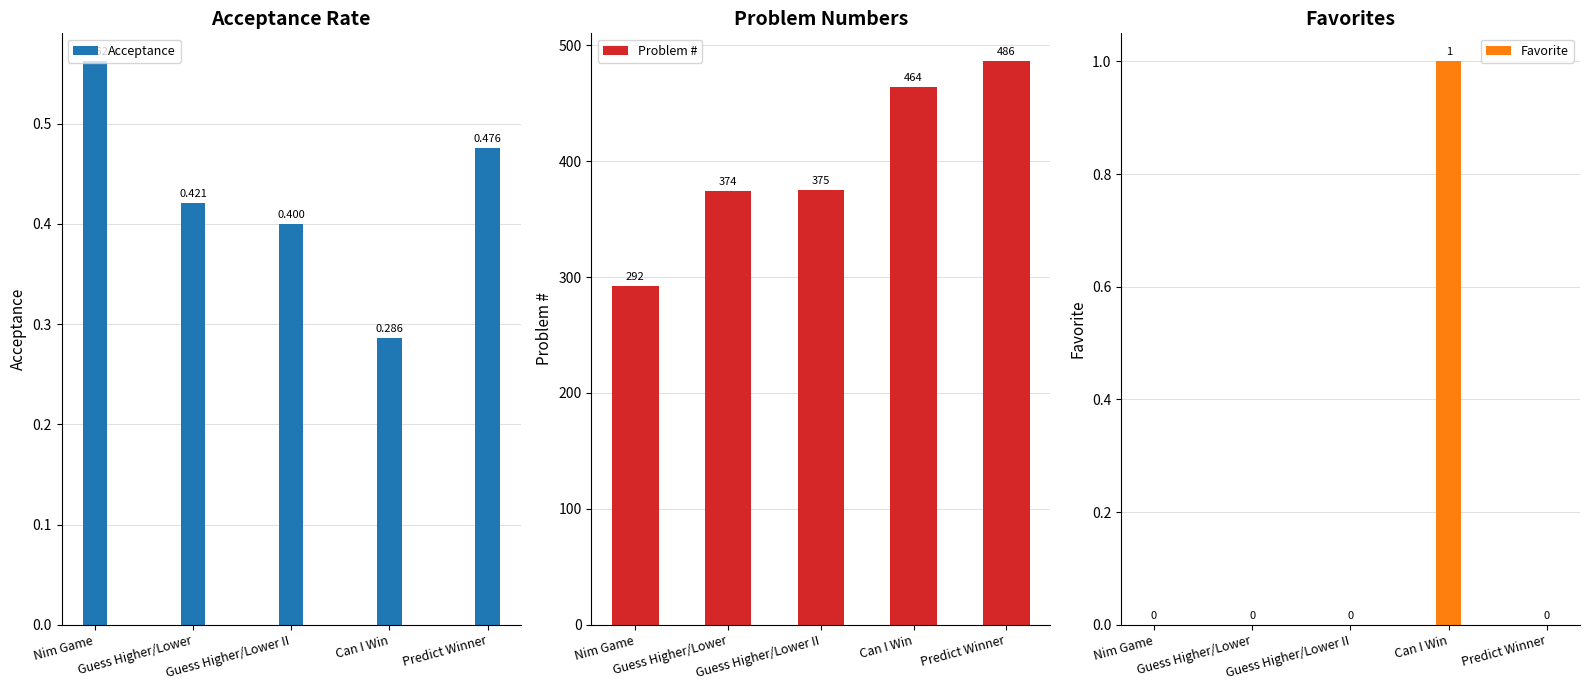

What are all the series names shown in the legend?

Acceptance, Problem #, Favorite